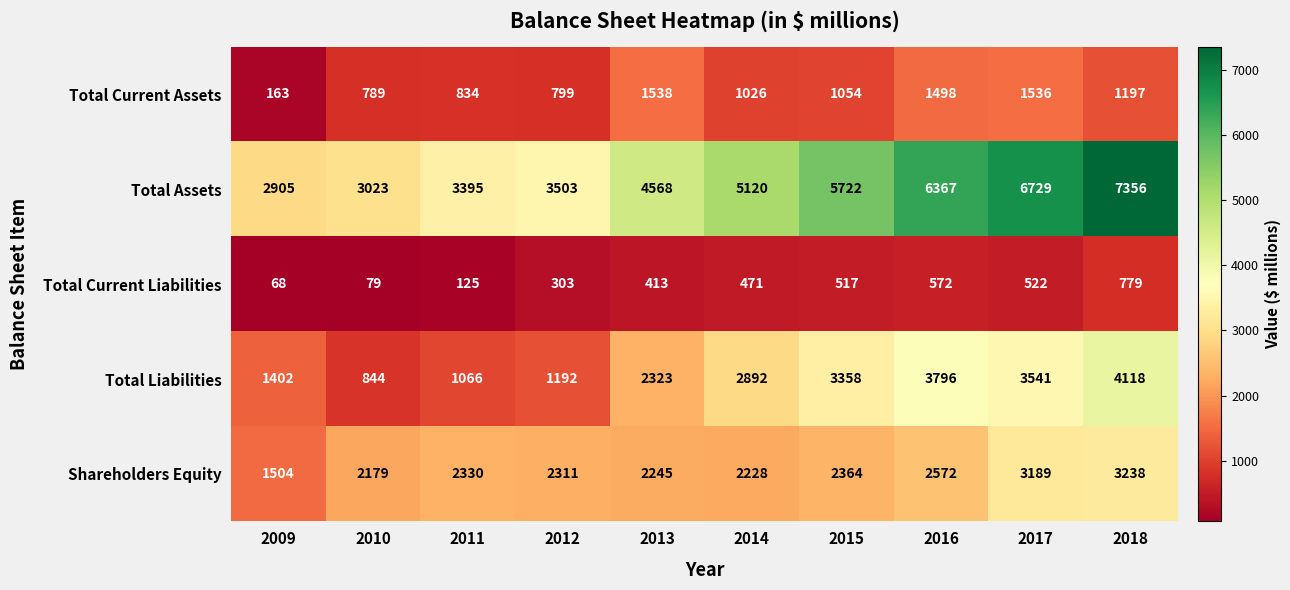

What is the total value across all series at 2018?

16688